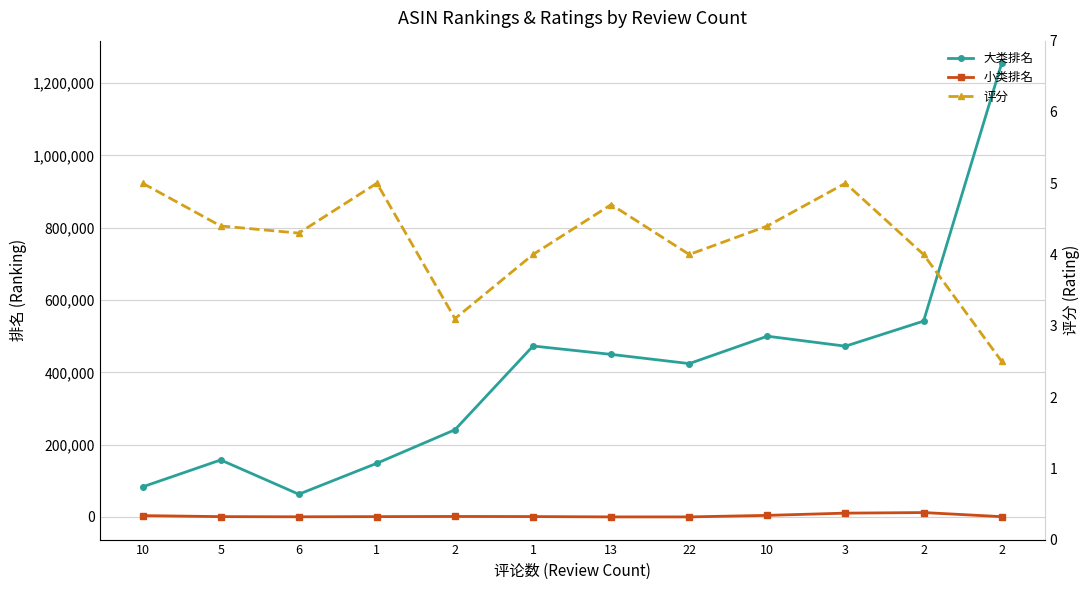

True or false: 小类排名 has a value of 307.0 at 13.

False